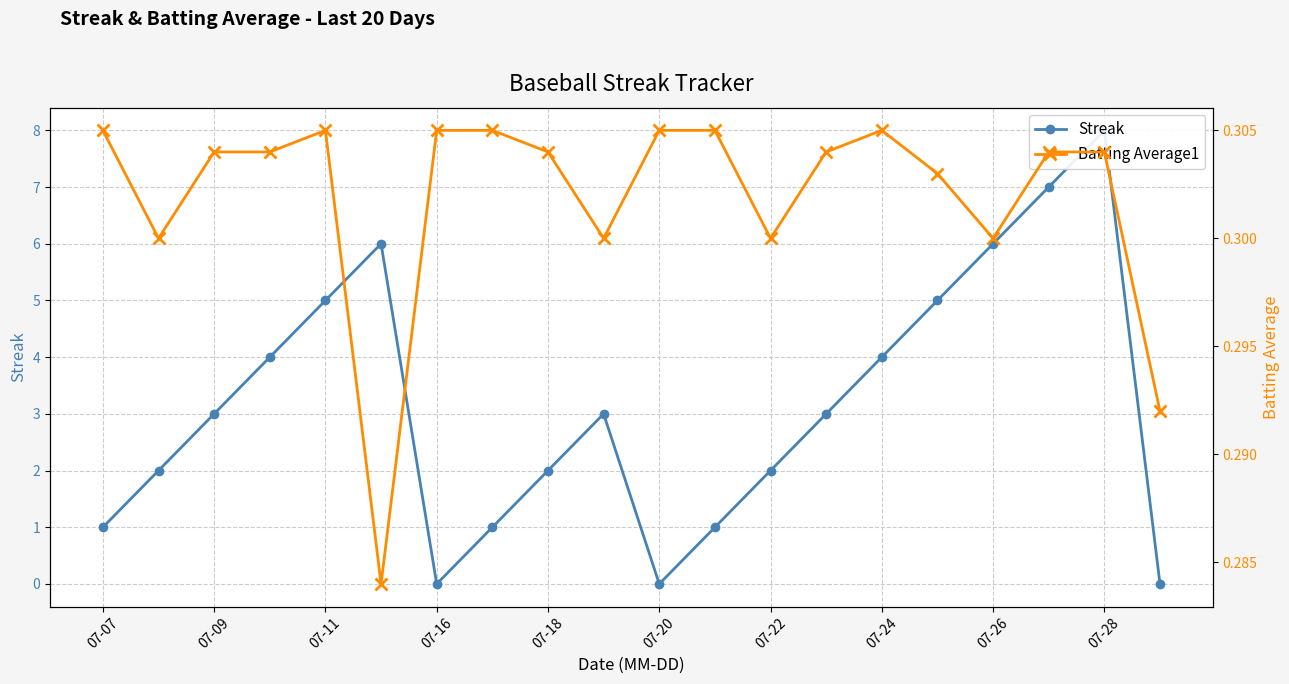

The Batting Average1 series shows 0.3 at 07-24. True or false?

True